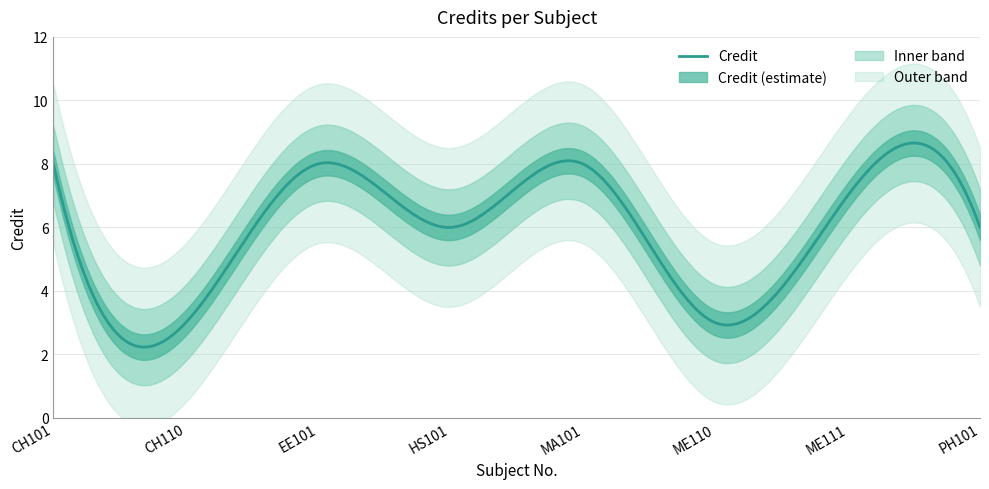

Is it true that the value at ME111 is 5?

False